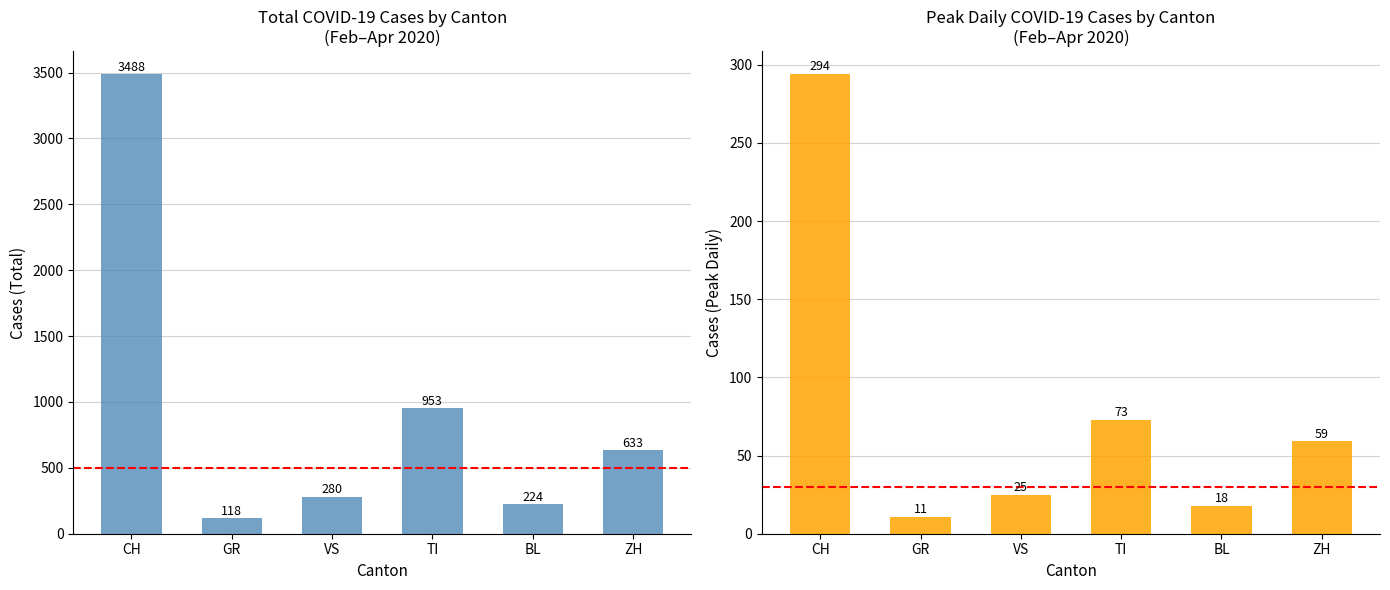

The Total Cases series shows 118 at GR. True or false?

True